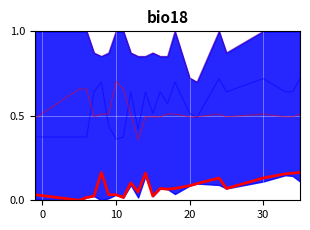

Is it true that FEATURE_STM equals 0.4 at 10?

True